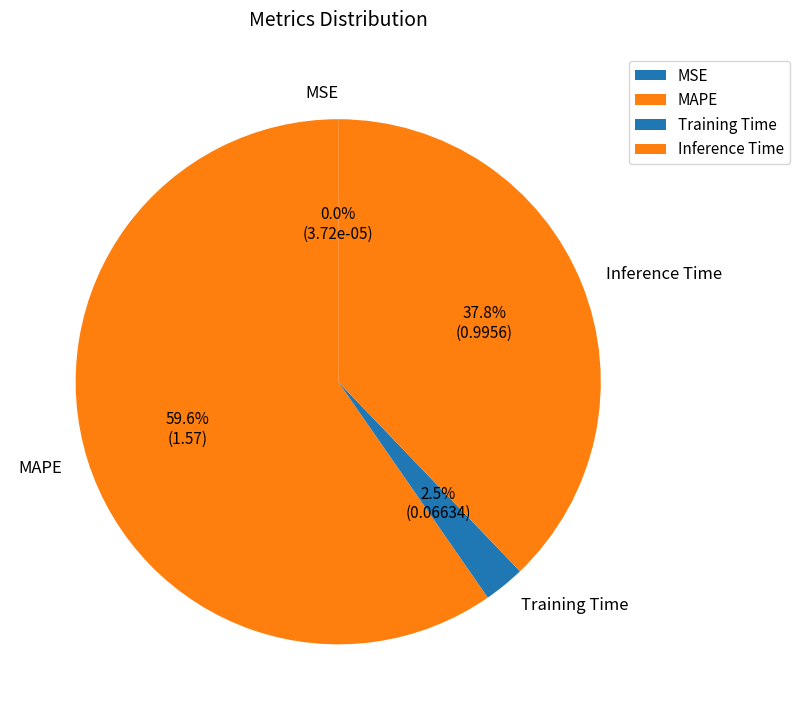

Is it true that Inference Time is 38% of the pie?

True